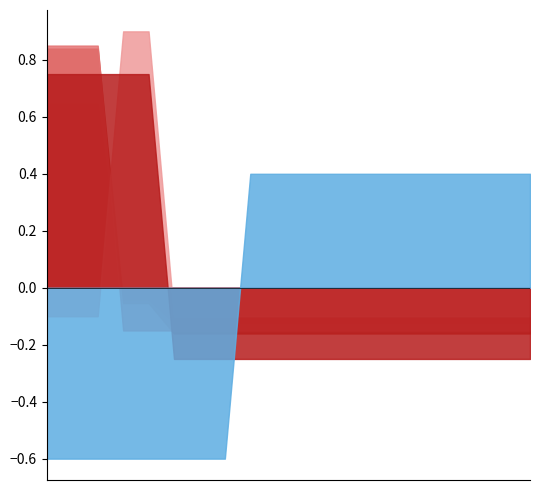

The EEI_IS series shows 0.4 at Essity Austria. True or false?

False